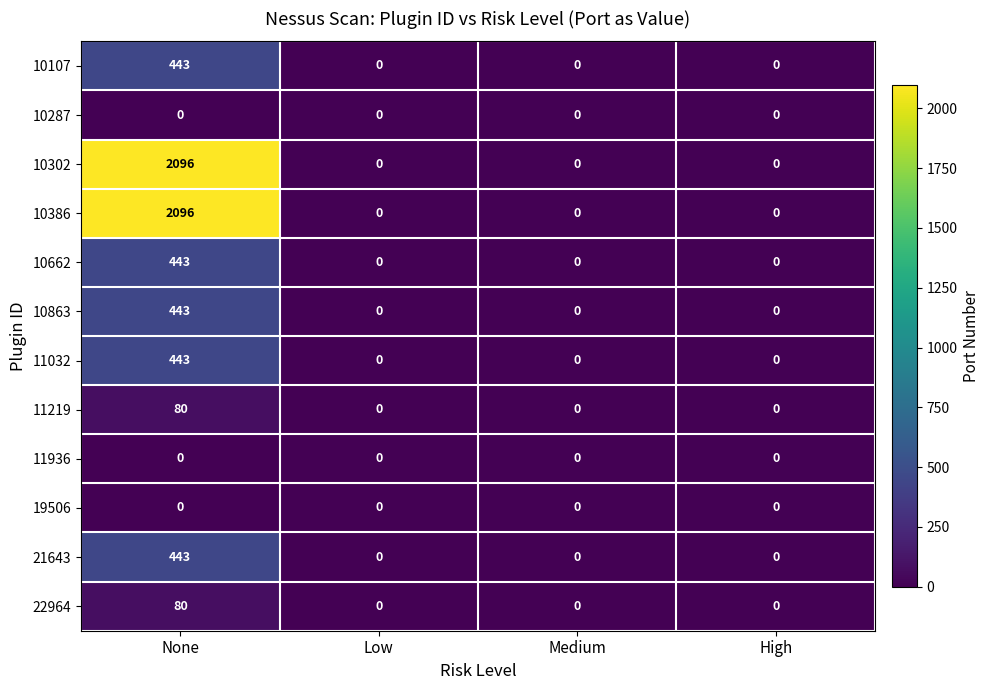

What is the average value of the 11032 series?

111